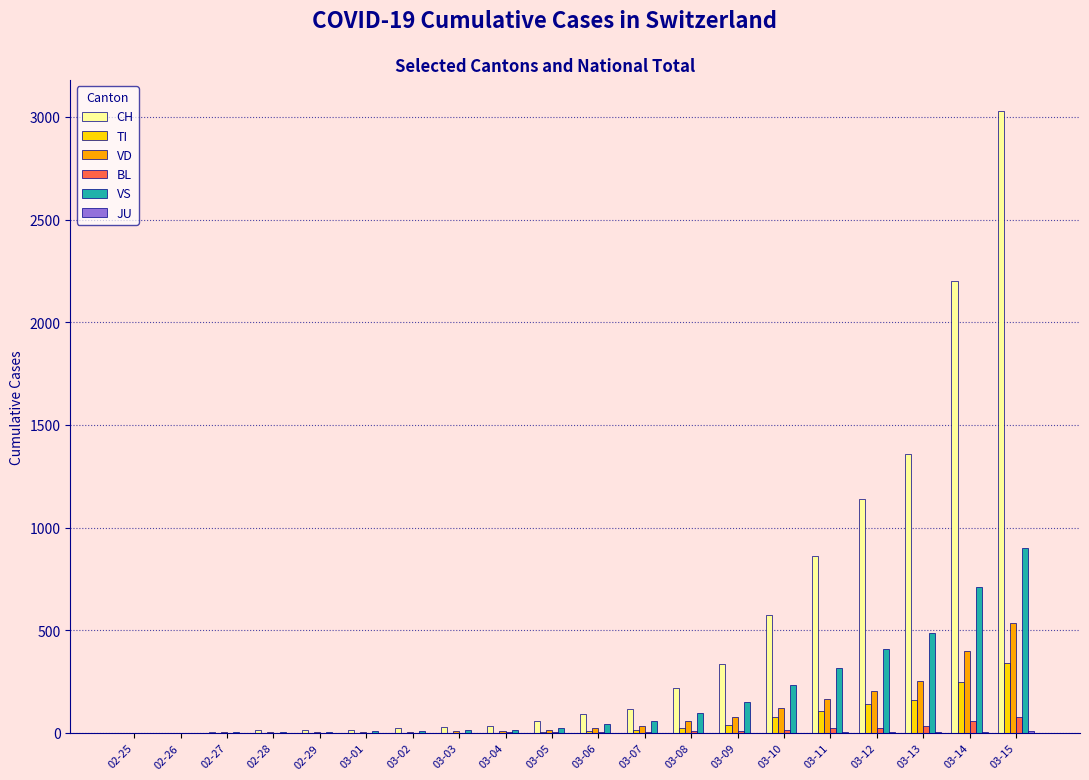

What is the total value across all series at 03-09?

612